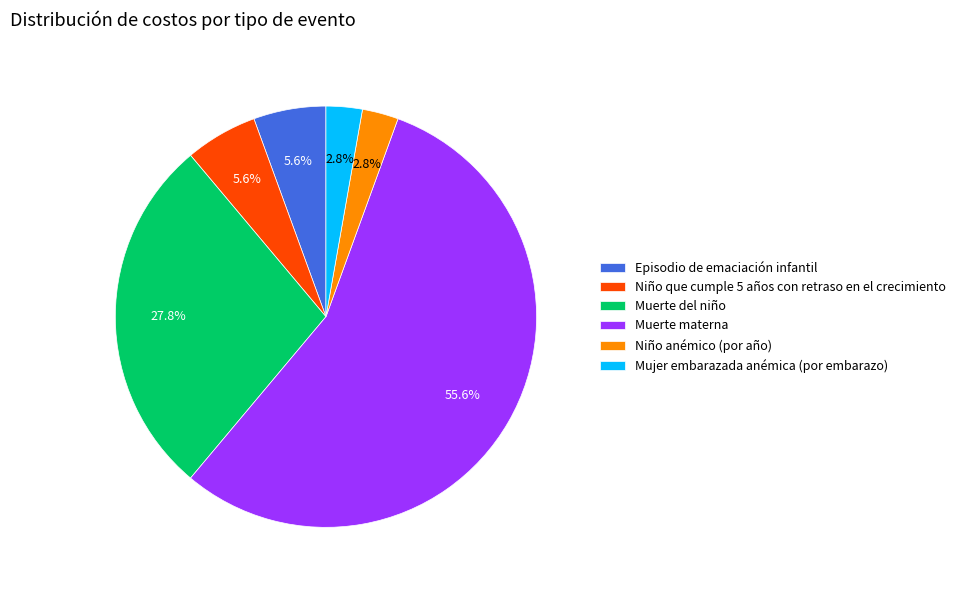

How many segments does this pie chart have?

6